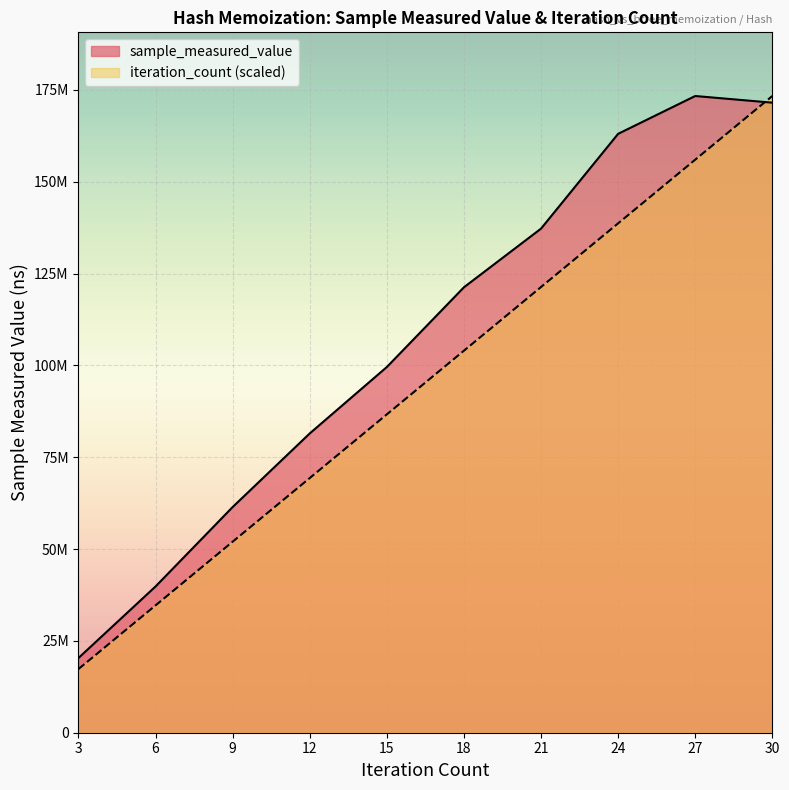

Where do iteration_count and sample_measured_value first cross each other?

27 and 30